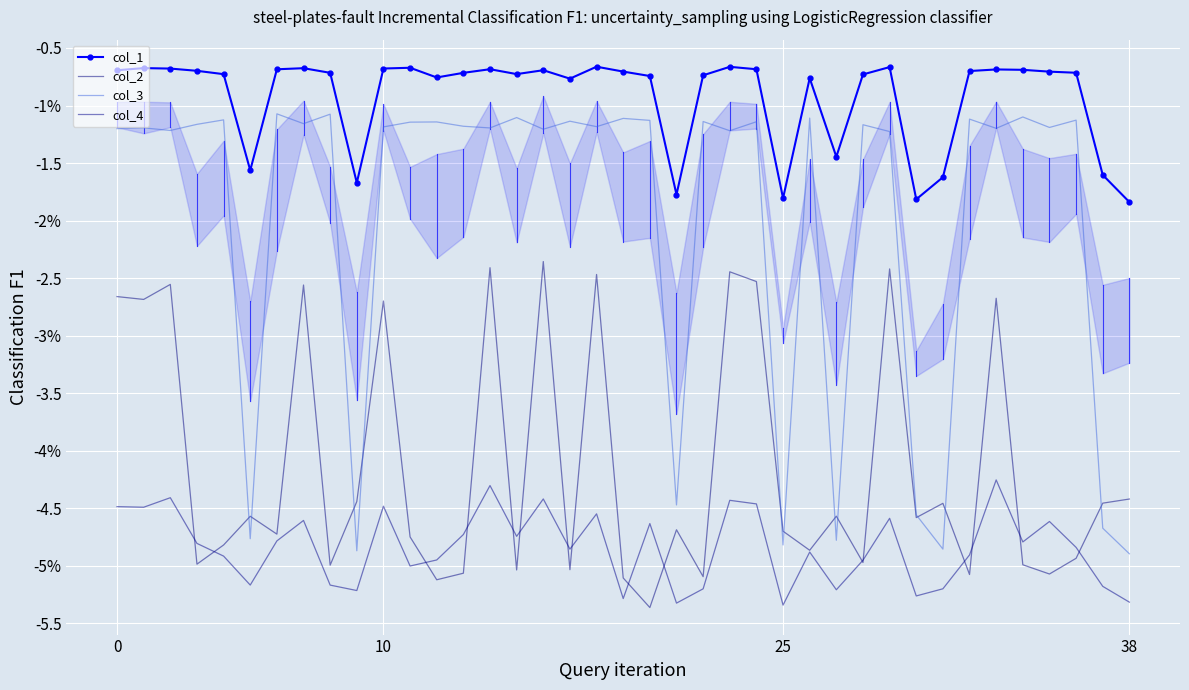

At which category is the sum across all series the highest?

14